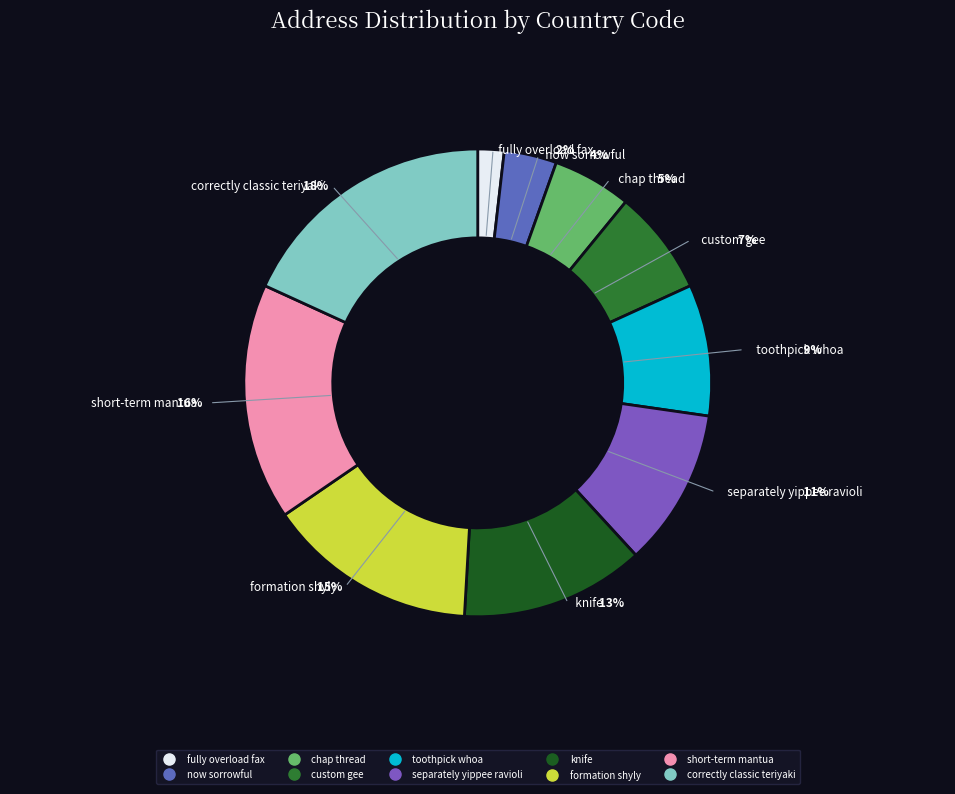

To the nearest percent, what portion does chap thread represent?

5%